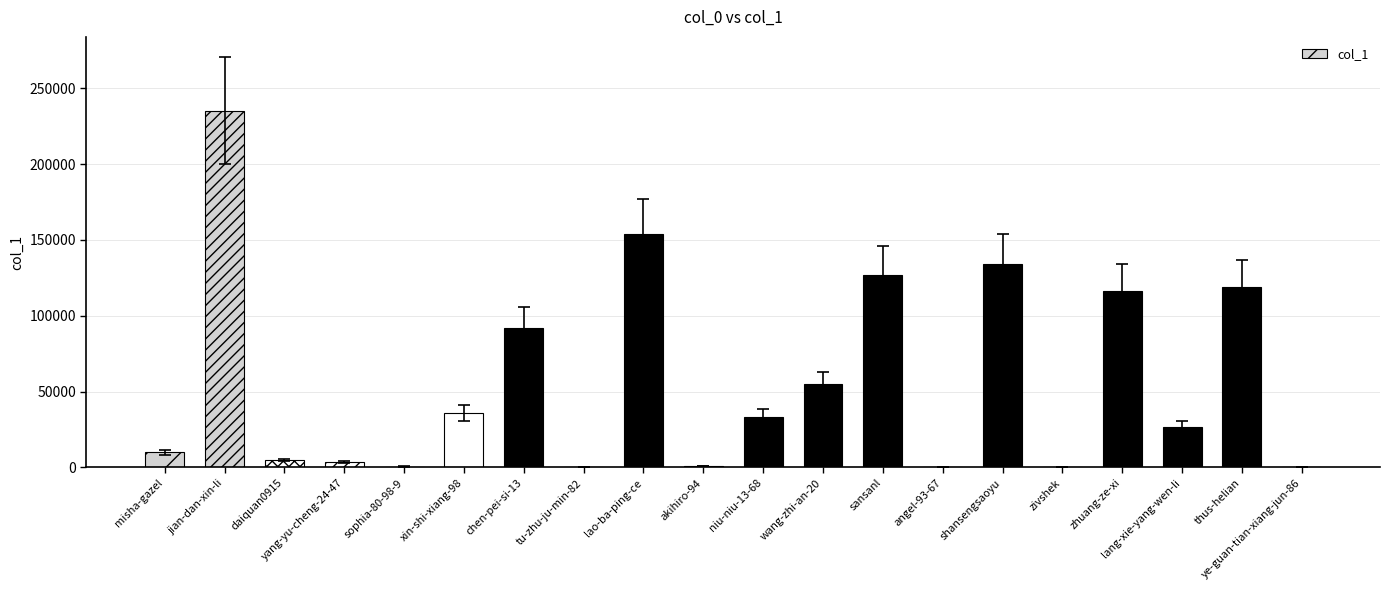

Rank the categories by value from highest to lowest.

jian-dan-xin-li, lao-ba-ping-ce, shansengsaoyu, sansanl, thus-helian, zhuang-ze-xi, chen-pei-si-13, wang-zhi-an-20, xin-shi-xiang-98, niu-niu-13-68, lang-xie-yang-wen-li, misha-gazel, daiquan0915, yang-yu-cheng-24-47, akihiro-94, sophia-80-98-9, ye-guan-tian-xiang-jun-86, zivshek, tu-zhu-ju-min-82, angel-93-67